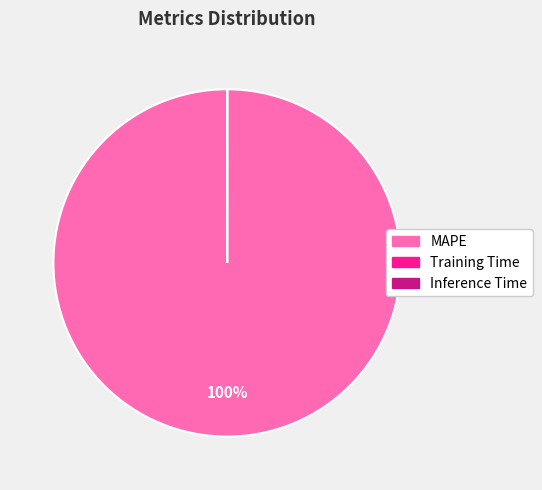

What is the majority slice?

MAPE